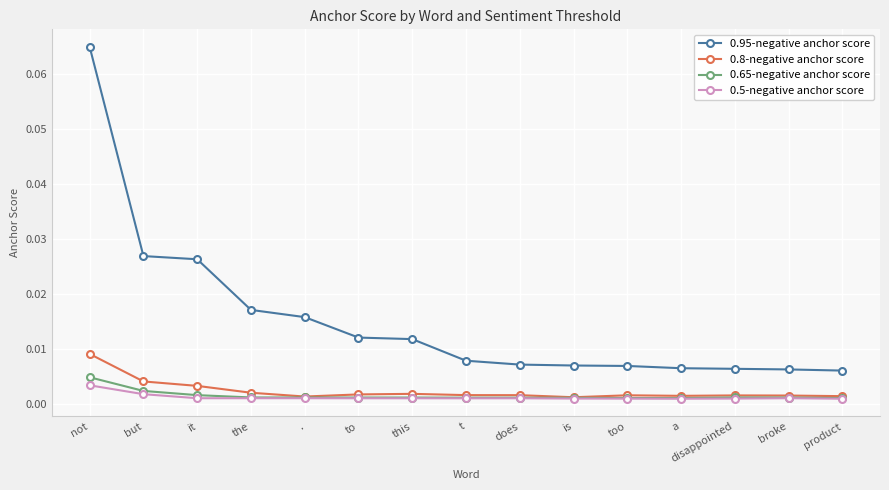

True or false: 0.95-negative anchor score and 0.5-negative anchor score cross at least once.

False